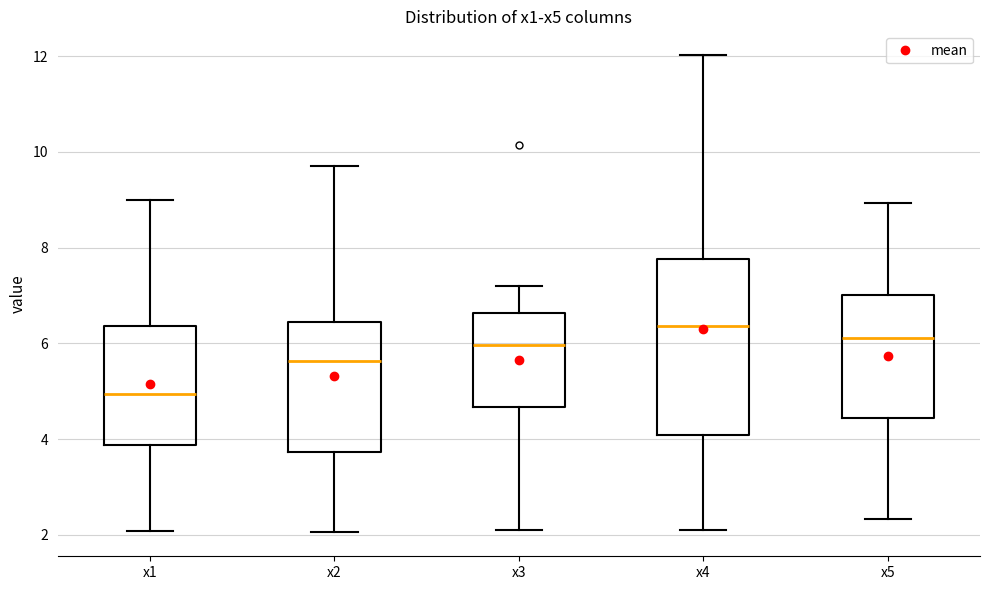

Which box is the tallest, from its lower edge to its upper edge?

x4